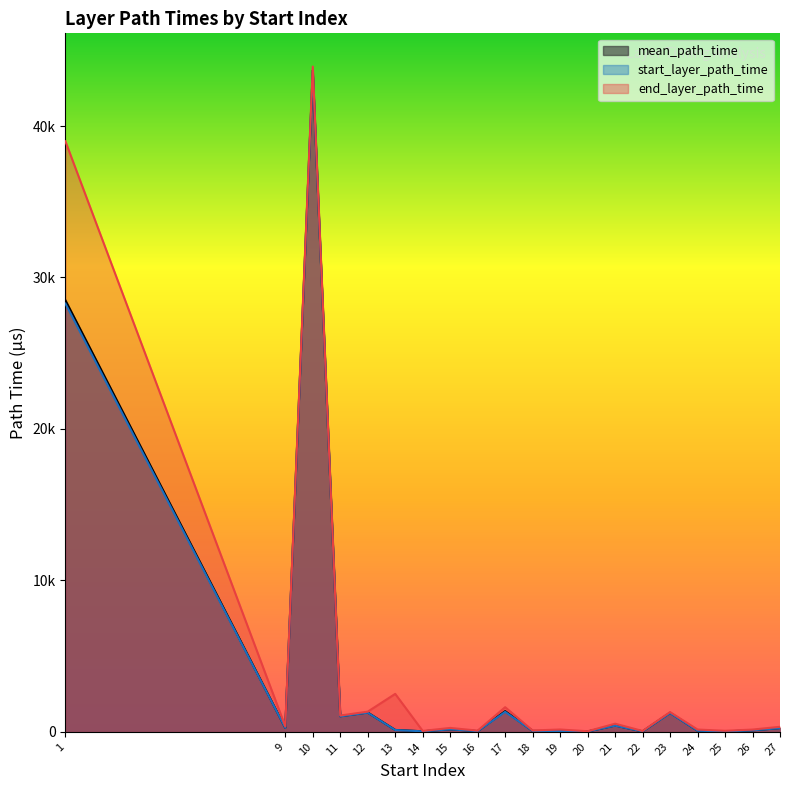

List the series in order of their peak value, highest first.

end_layer_path_time, mean_path_time, start_layer_path_time